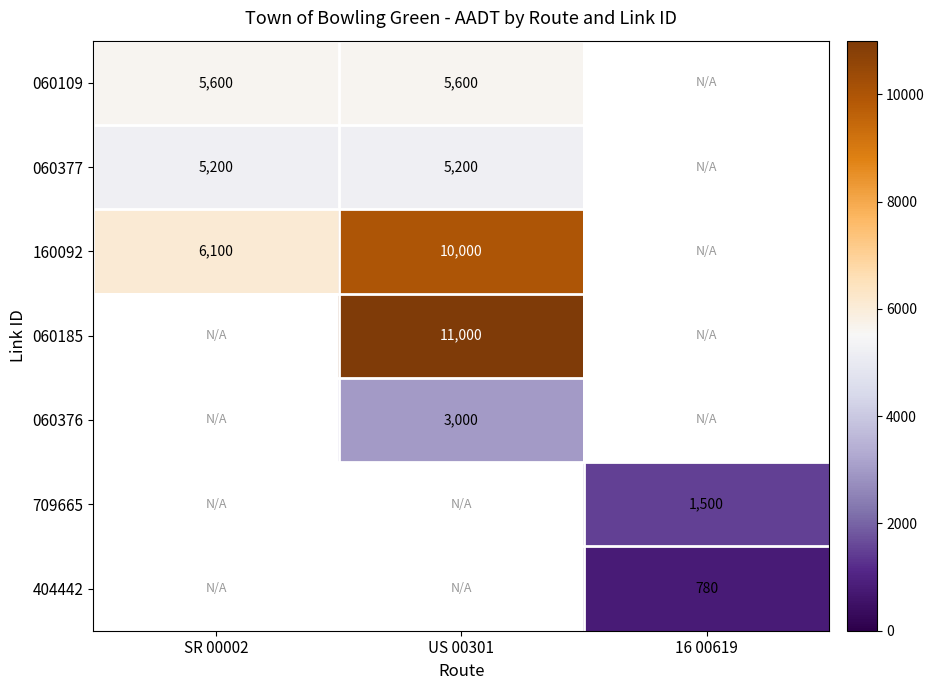

The value of 709665 at 16 00619 is 2078. True or false?

False